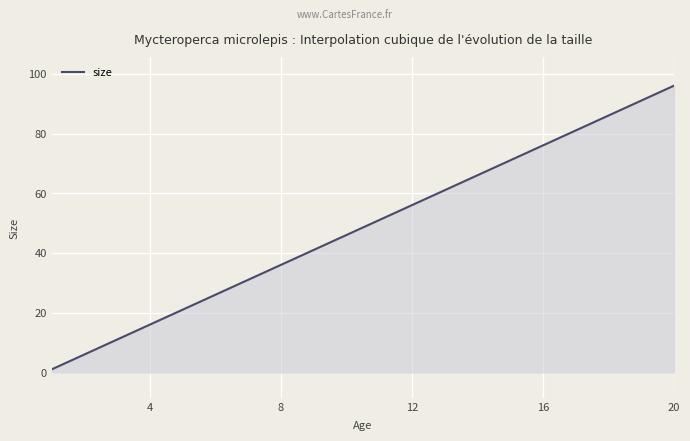

How many lines are shown in the chart?

1